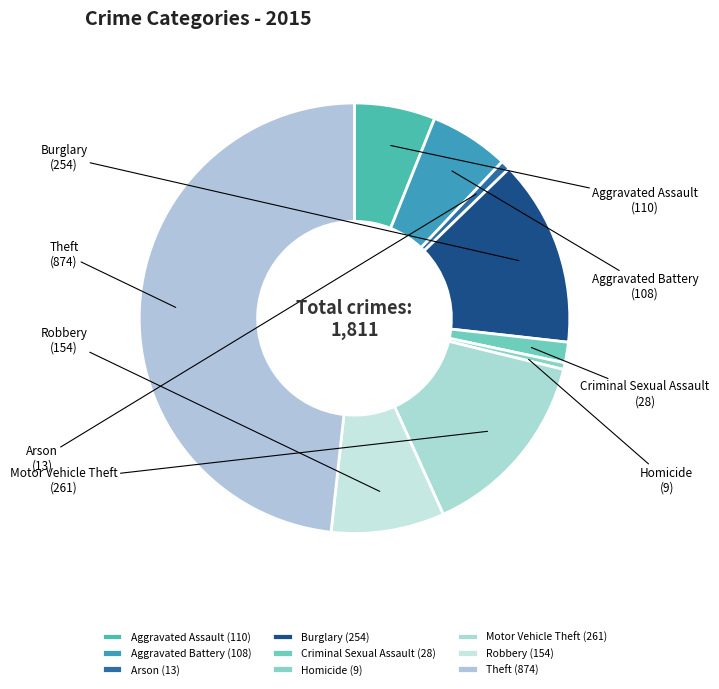

True or false: Robbery accounts for 3% of the total.

False